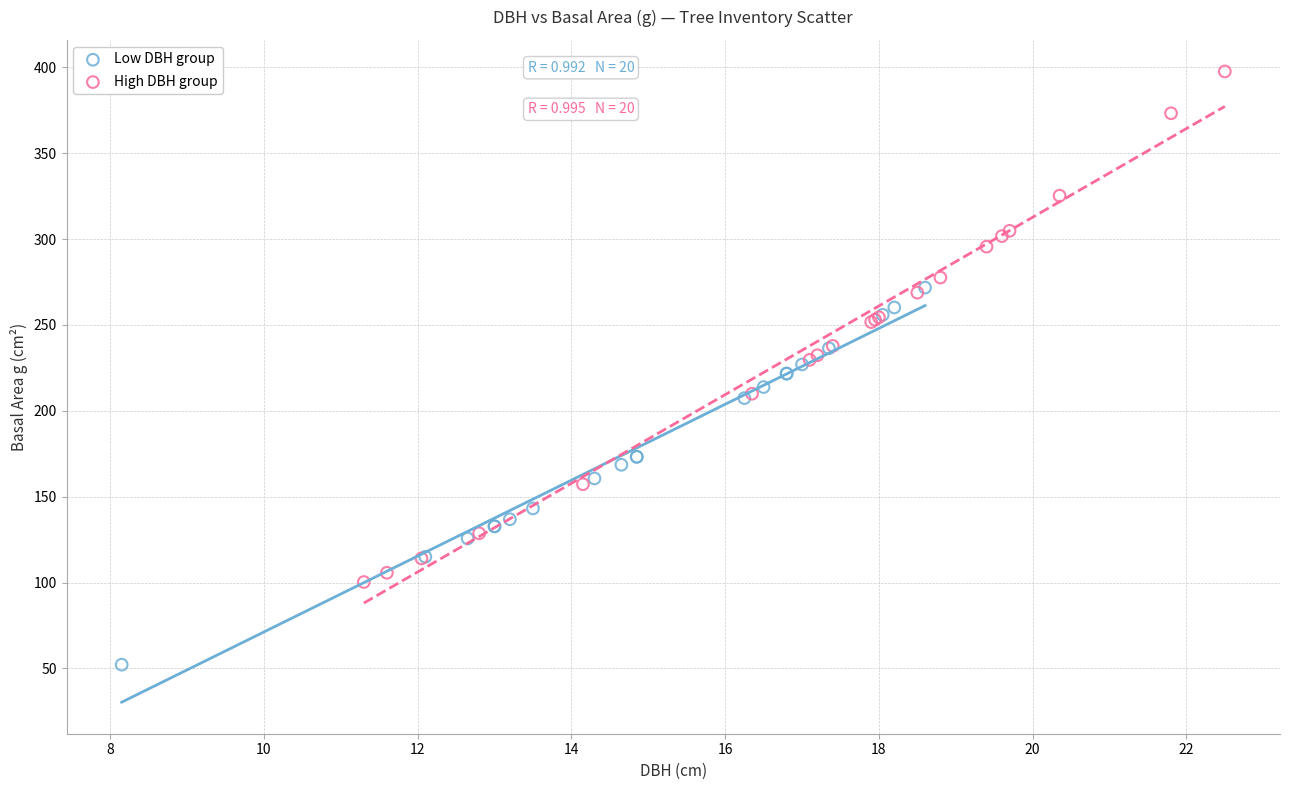

Which series has the largest Y range (max minus min)?

High DBH group